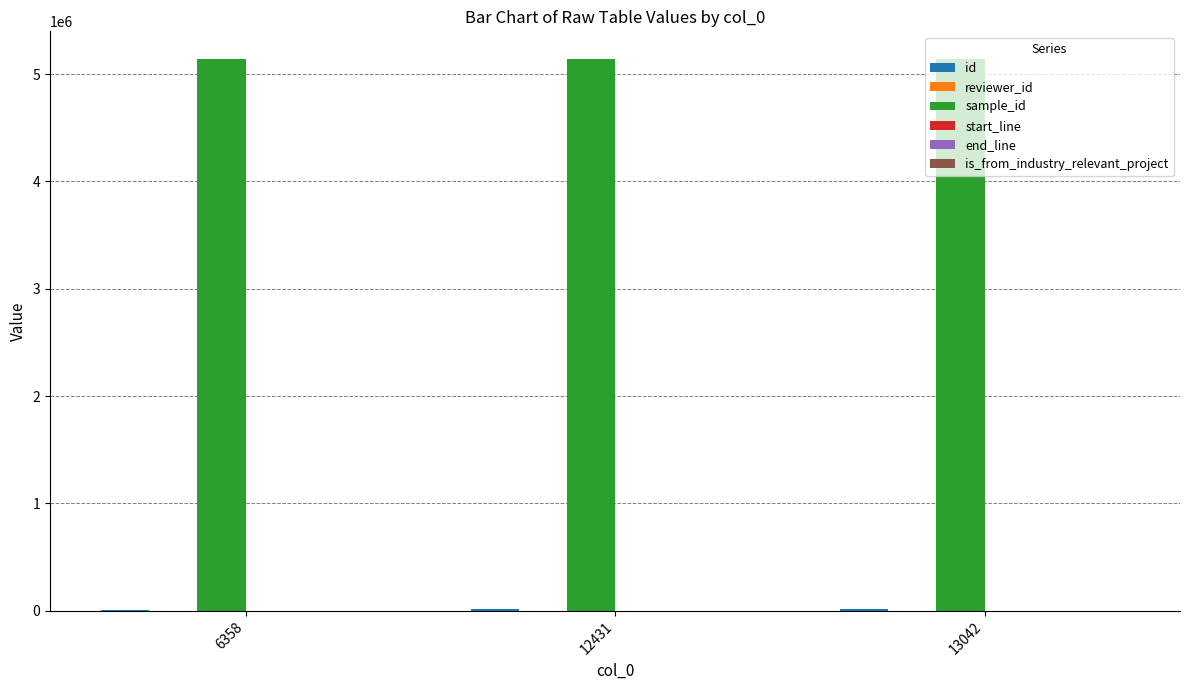

Which series has the largest range (max minus min)?

id